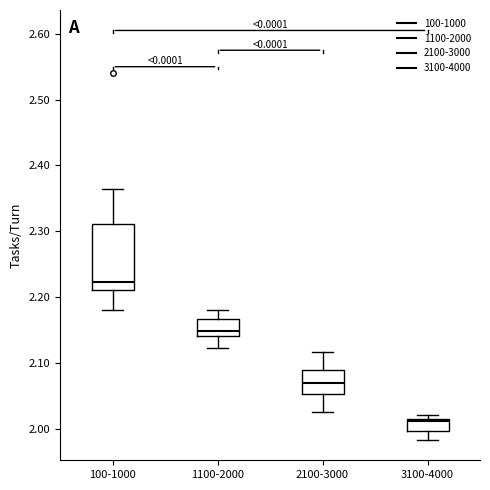

Reading left to right, read every box against the y-axis: the position of its median line, the range the box covers, and the ends of its whiskers. The values are not printed on the chart, so give them approximately, as read against the axis.

100-1000: median 2.22, box 2.21 to 2.31, whiskers 2.18 to 2.37
1100-2000: median 2.15, box 2.14 to 2.17, whiskers 2.12 to 2.18
2100-3000: median 2.07, box 2.05 to 2.09, whiskers 2.03 to 2.12
3100-4000: median 2.01 (just below the box's upper edge), box 2.00 to 2.01, whiskers 1.98 to 2.02